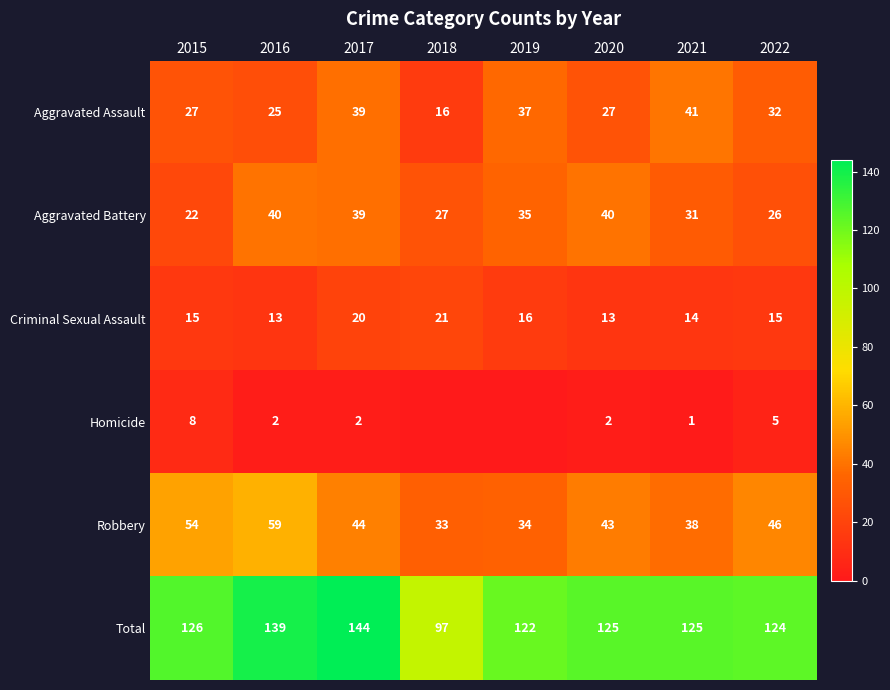

Is the value of Robbery at 2021 greater than the value of Total at 2018?

No